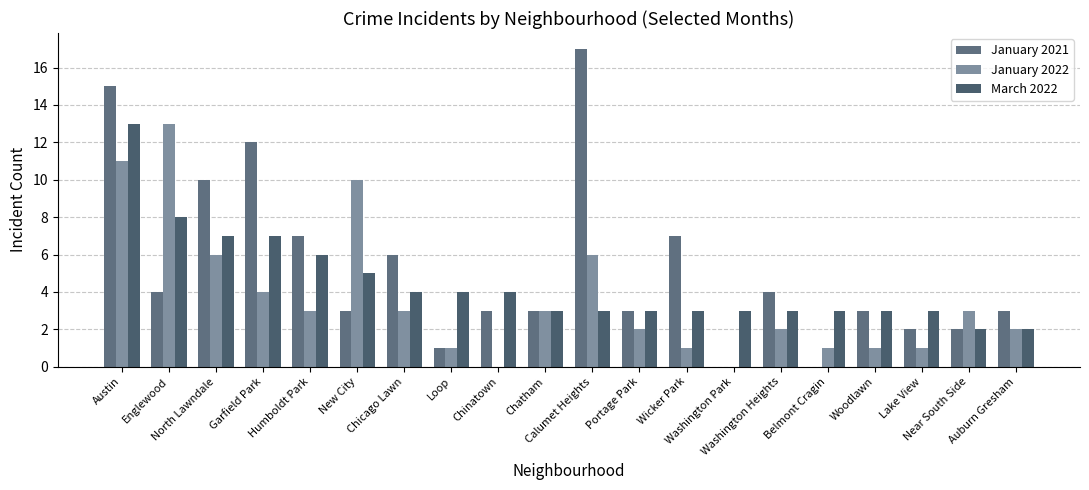

What is the sum of all March 2022 values?

89